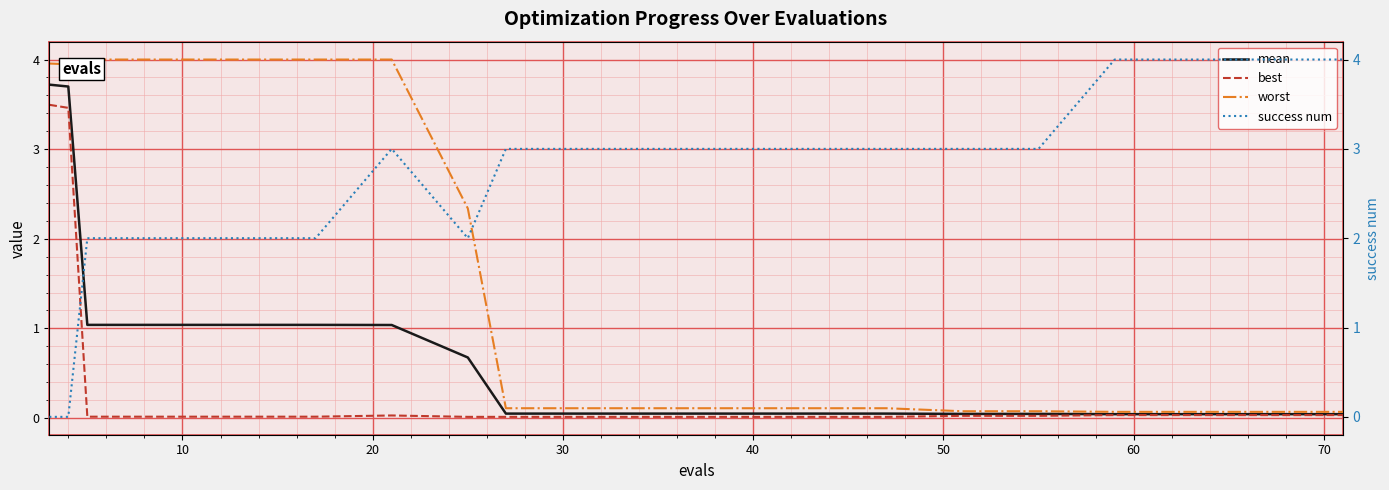

At which category does worst reach its first local valley?

10